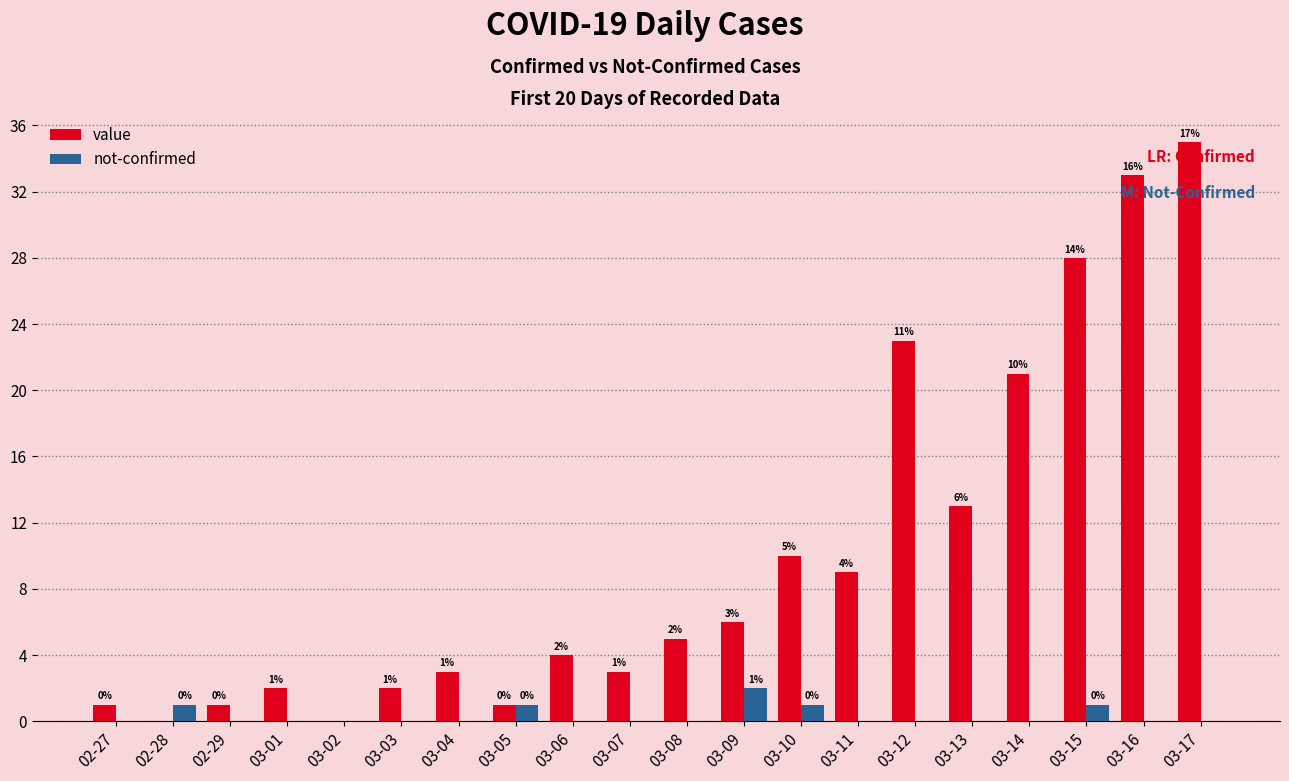

What is the sum of the value values at 03-12 and 03-17?

58